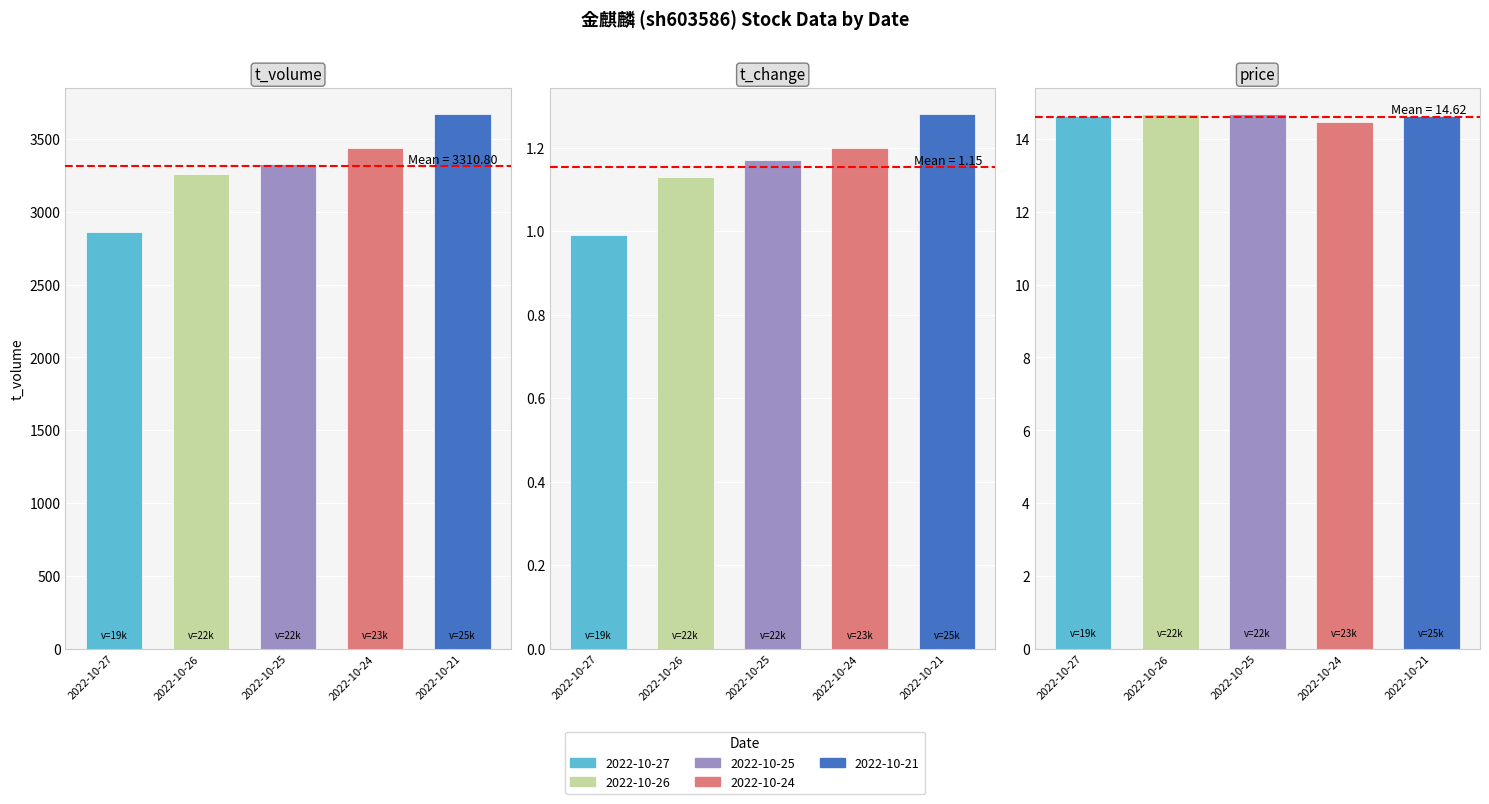

Between 2022-10-21 and 2022-10-24, which is larger?

2022-10-21